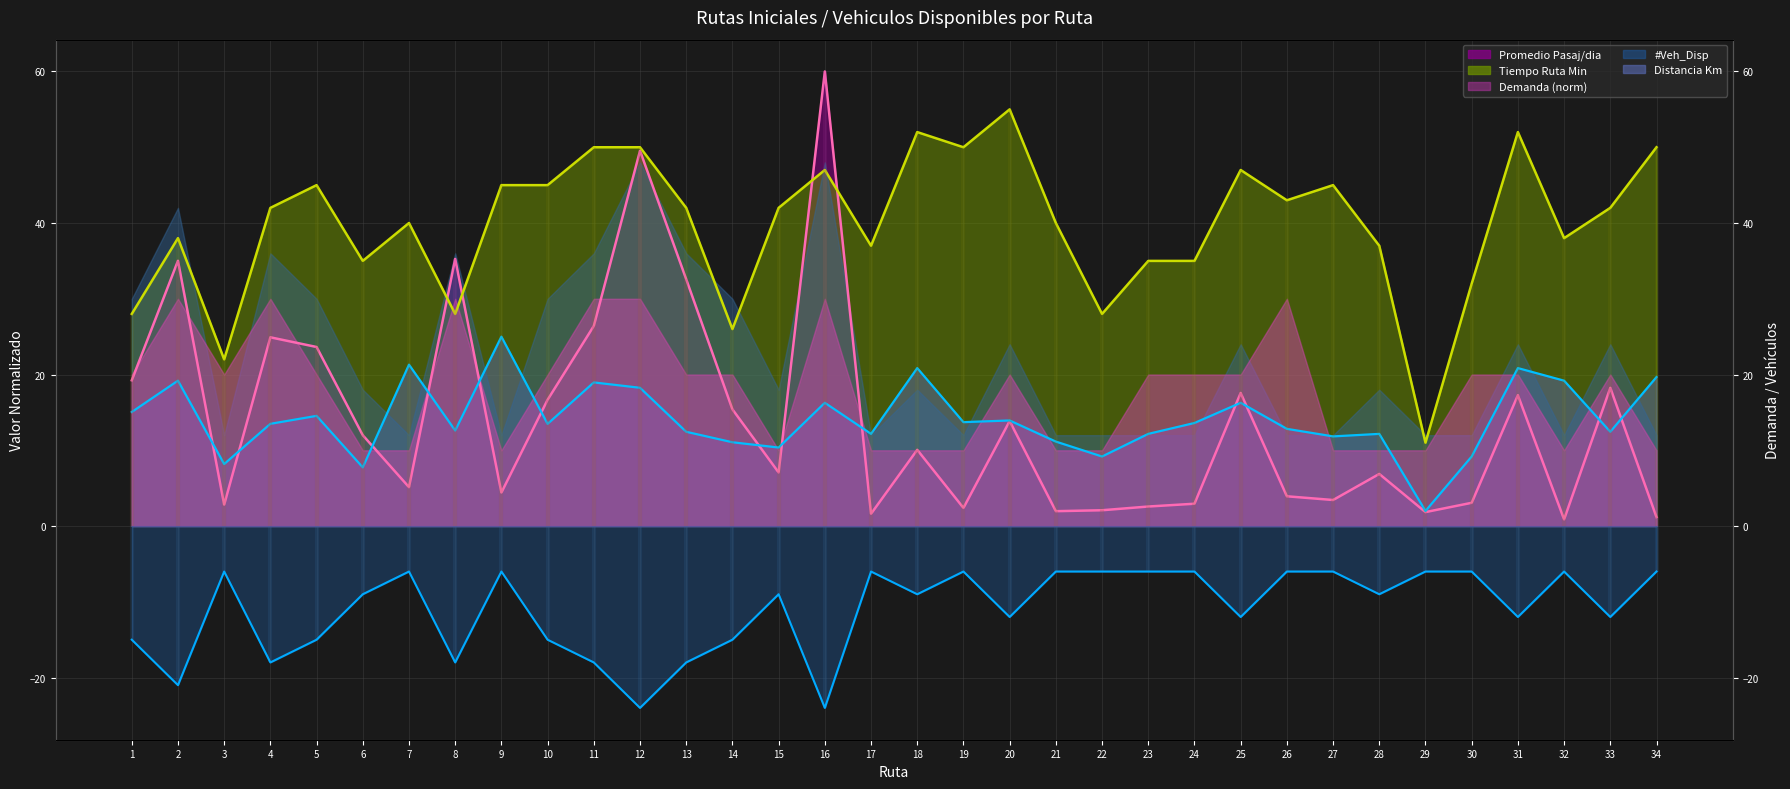

How many intersections are there between Distancia Km and Promedio Pasaj/dia?

13